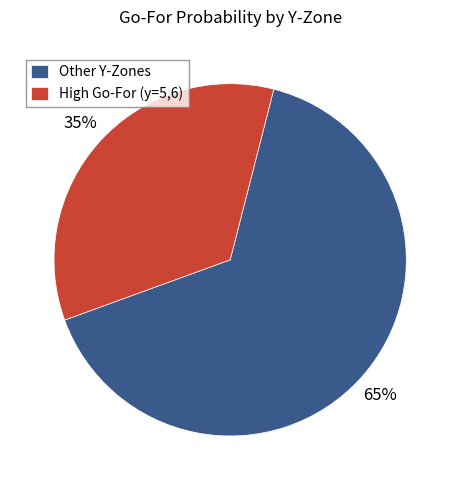

Count the number of slices in the pie.

2